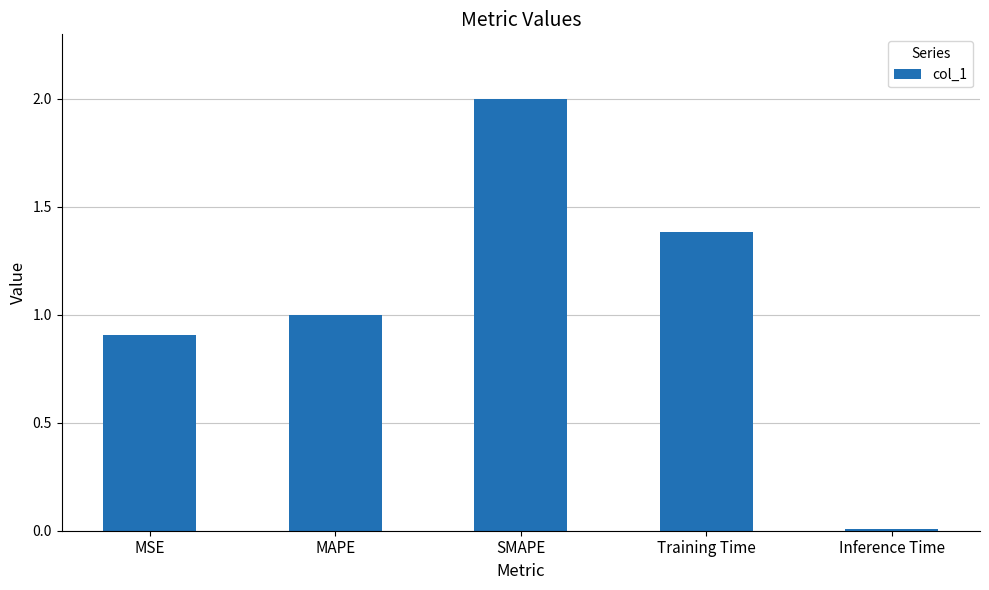

Between Inference Time and Training Time, which is larger?

Training Time